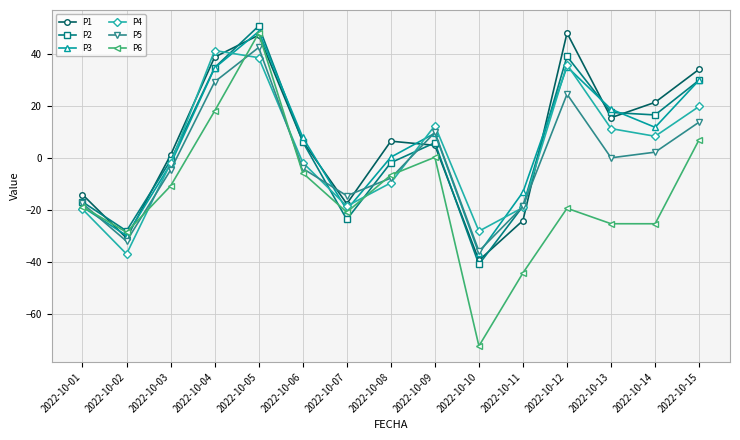

At which category is the sum across all series the highest?

2022-10-05